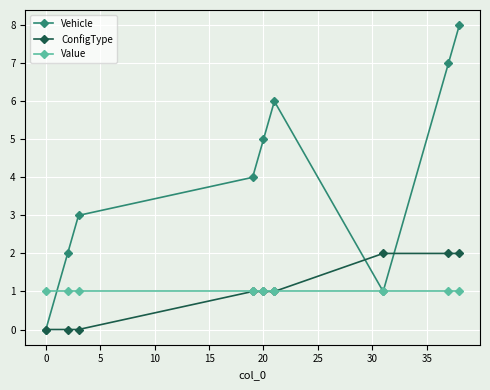

Reading left to right, transcribe all the data shown in this chart.

Vehicle: 0	2	3	4	5	6	1	7	8
ConfigType: 0	0	0	1	1	1	2	2	2
Value: 1	1	1	1	1	1	1	1	1